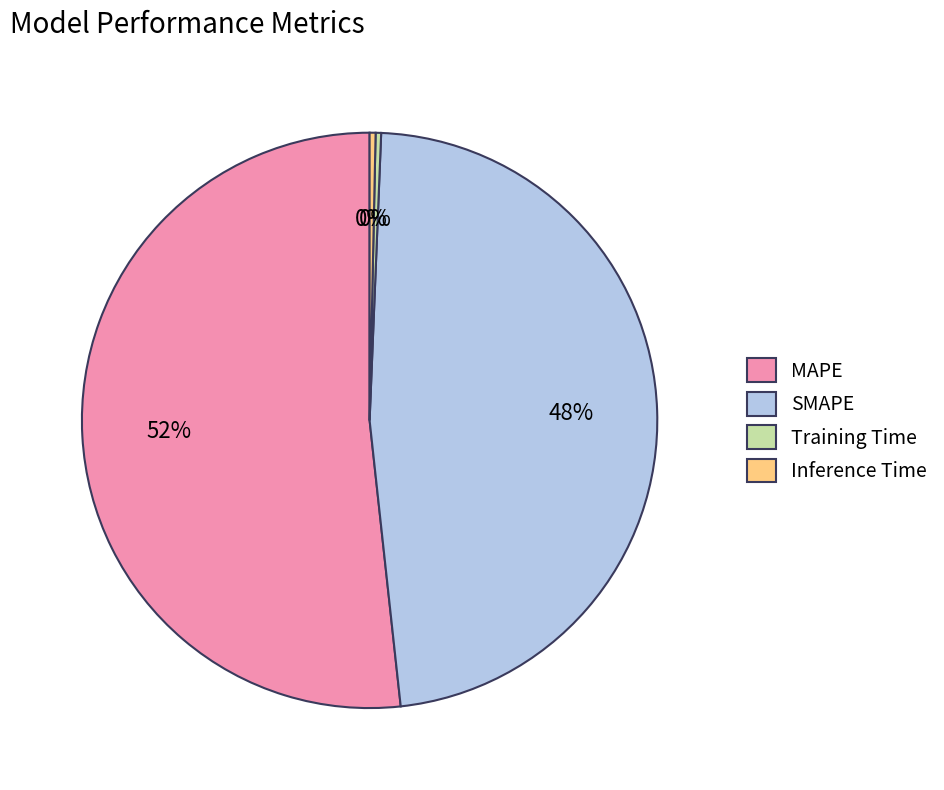

How many slices are in this pie chart?

4